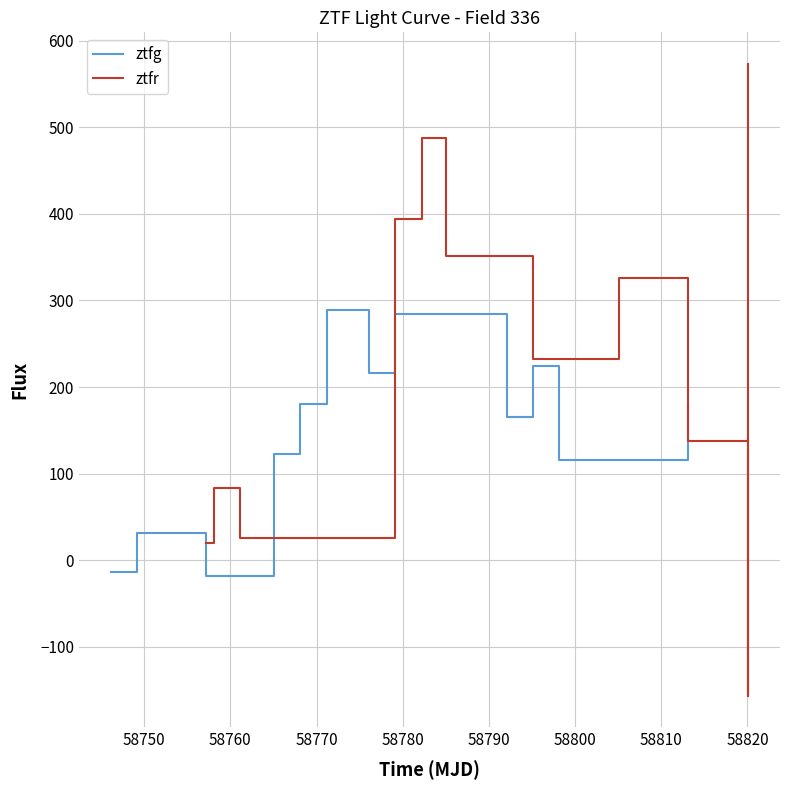

The value of ztfr at 11 is 1001.5. True or false?

False